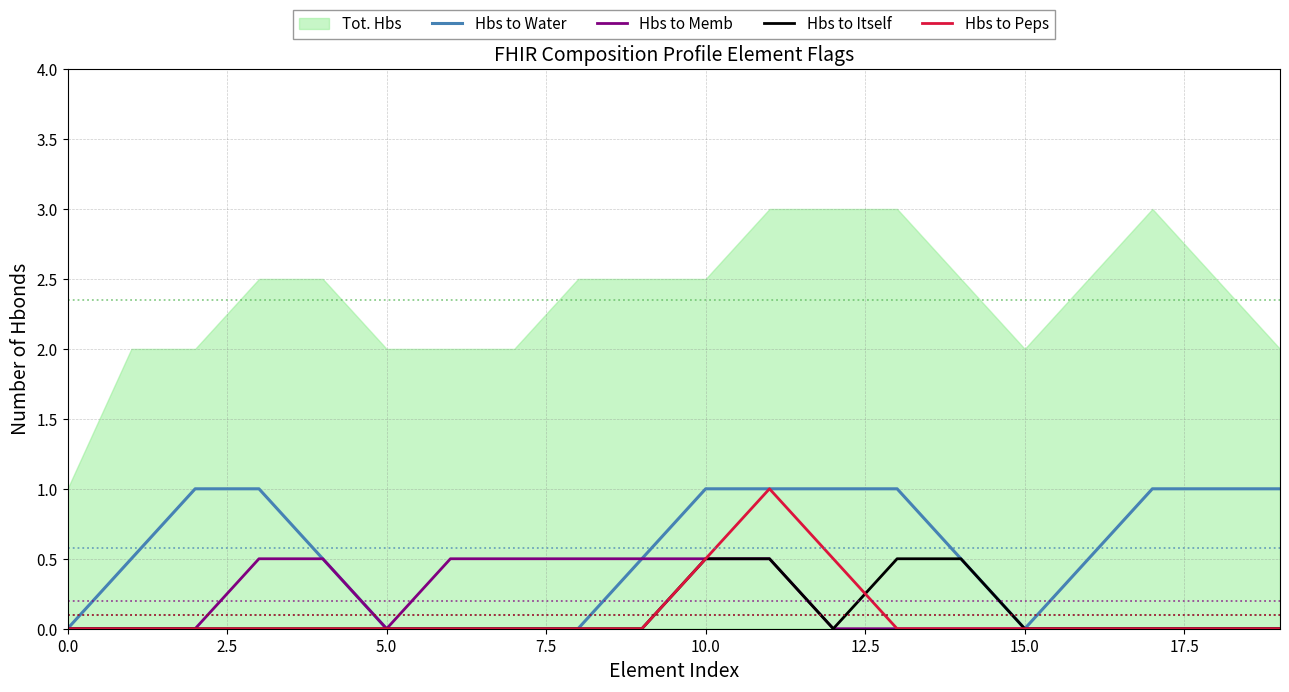

The Hbs to Memb series shows -0.3 at 5.0. True or false?

False